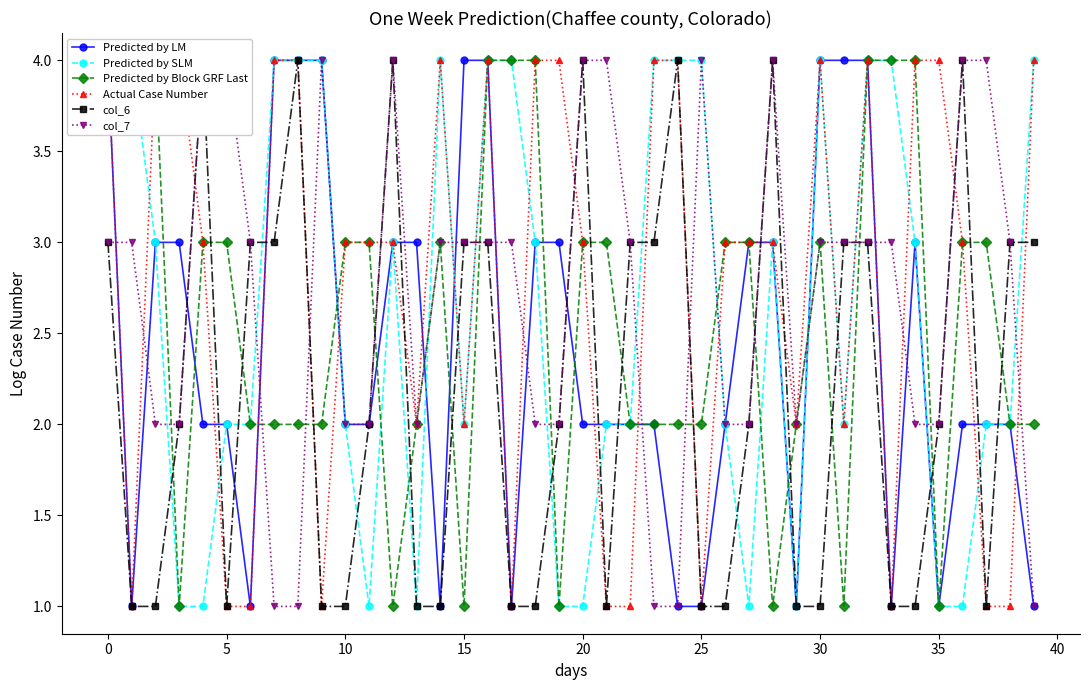

Which series has the largest total across all categories?

Actual Case Number